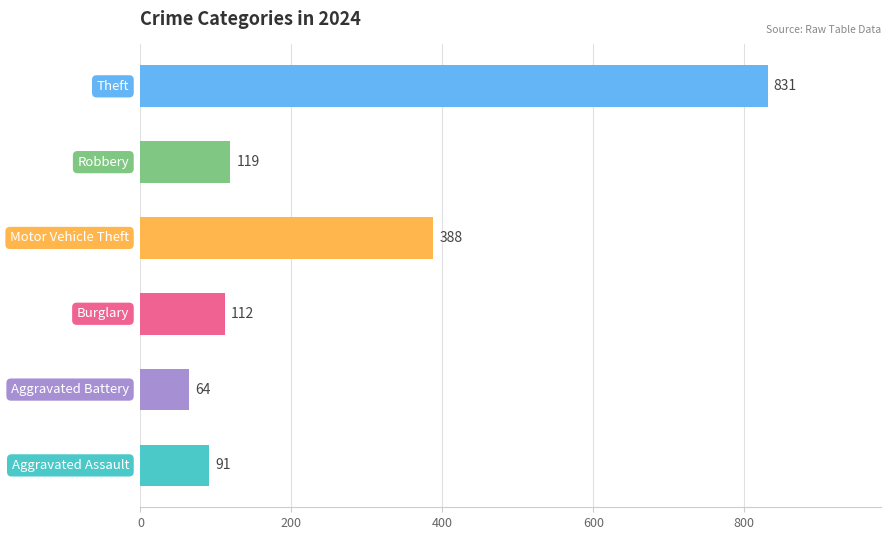

What is the smallest value displayed?

64